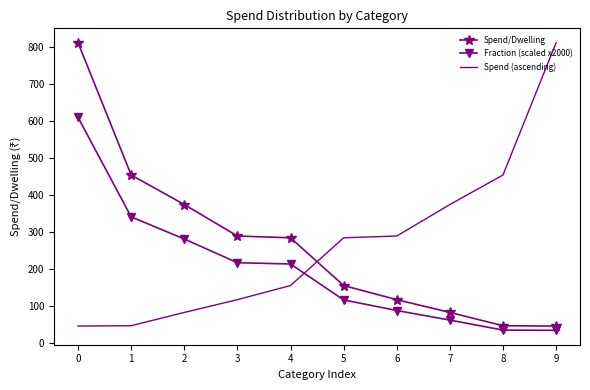

True or false: Fraction (scaled x2000) and Spend (ascending) intersect in this chart.

True